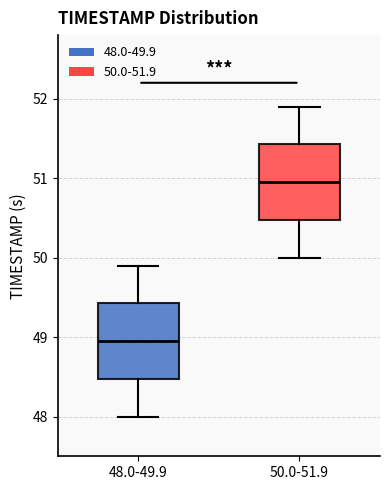

Reading left to right, read every box against the y-axis: the position of its median line, the range the box covers, and the ends of its whiskers. The values are not printed on the chart, so give them approximately, as read against the axis.

48.0-49.9: median 49.0, box 48.5 to 49.4, whiskers 48.0 to 49.9
50.0-51.9: median 51.0, box 50.5 to 51.4, whiskers 50.0 to 51.9